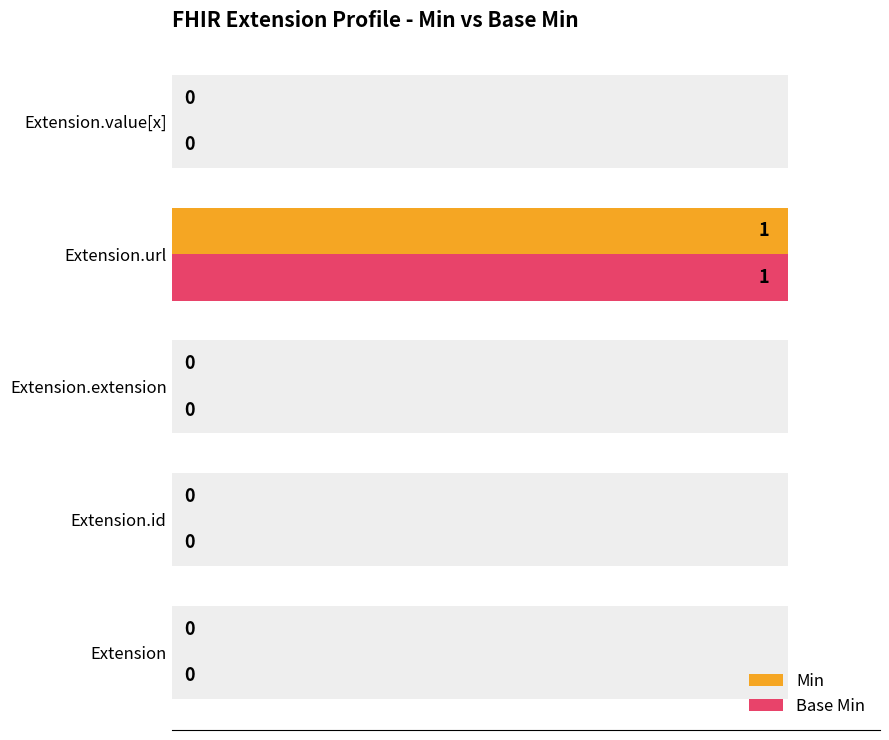

Reading left to right, transcribe all the data shown in this chart.

Min: 0	0	0	1	0
Base Min: 0	0	0	1	0